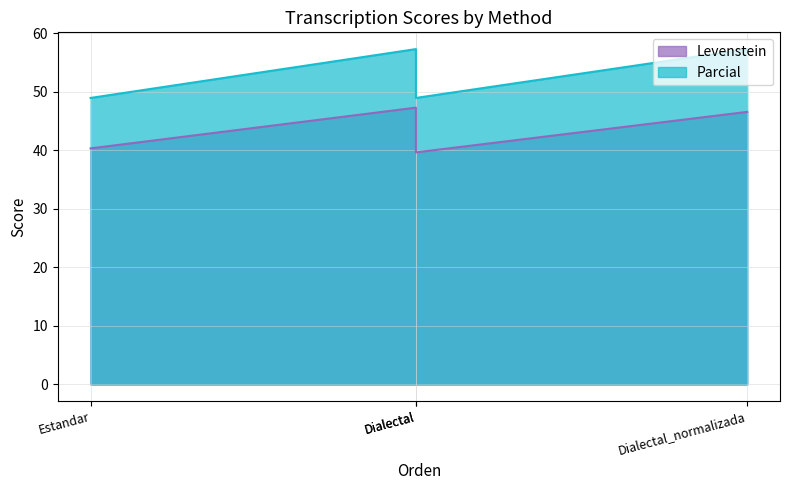

True or false: Parcial has more than 1 points higher than both neighbors.

False